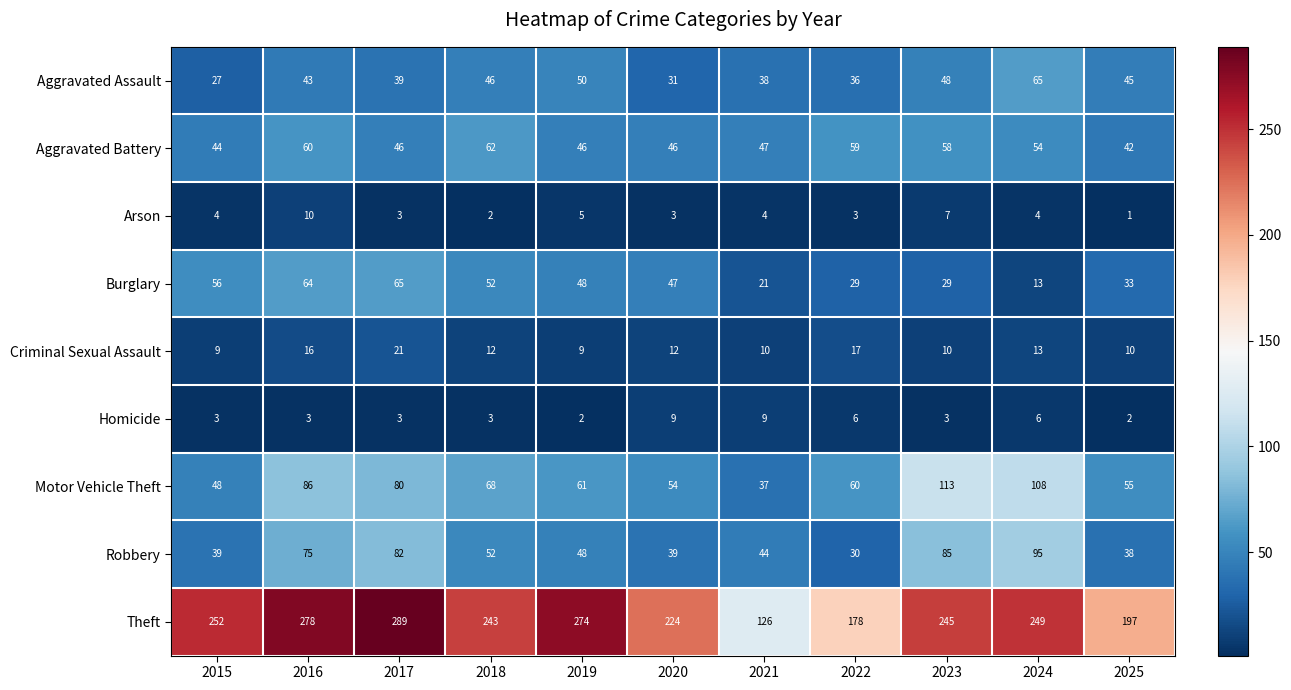

Which label corresponds to the largest value in the chart?

2017